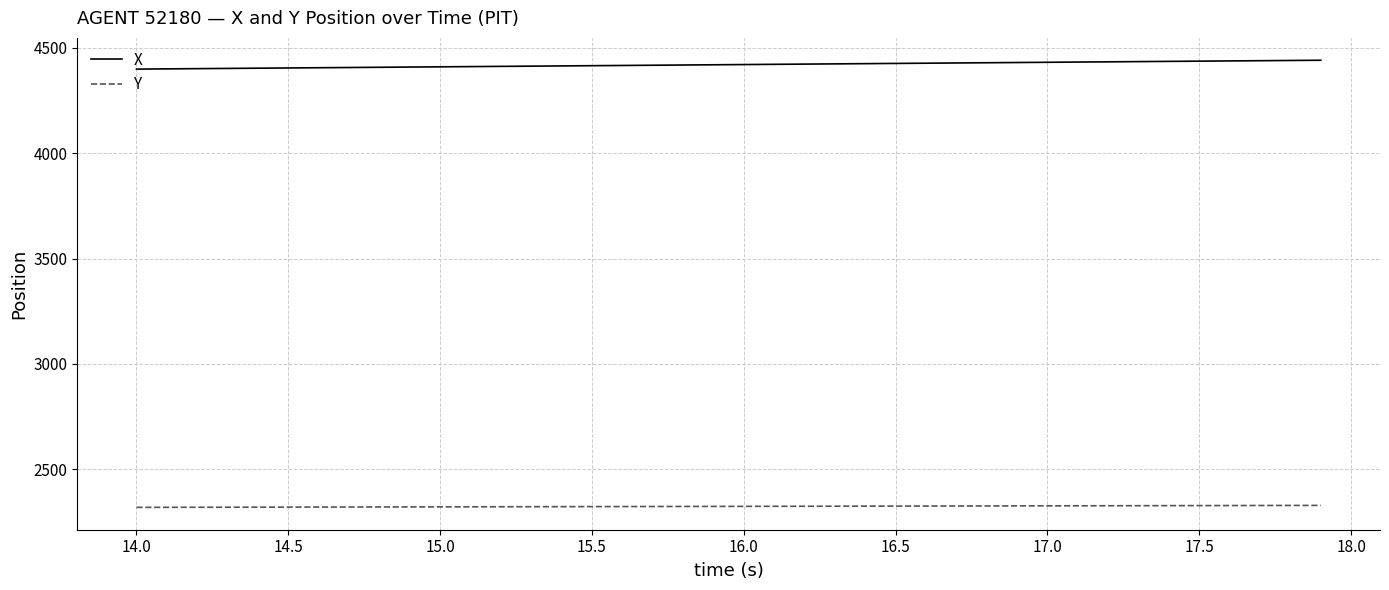

Which series has the largest total across all categories?

X